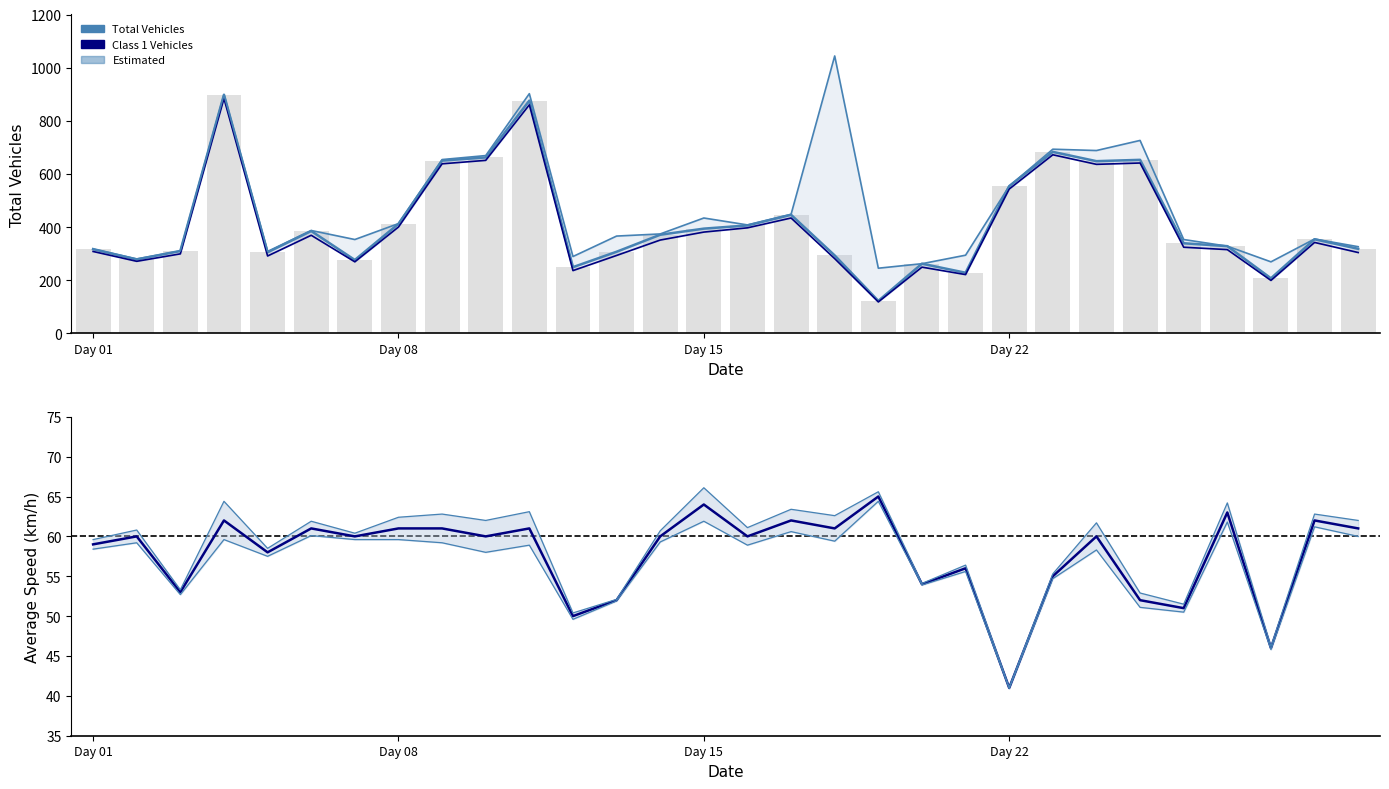

What is the value of the Speed Lower Band bar at the 20th from the left?

53.9